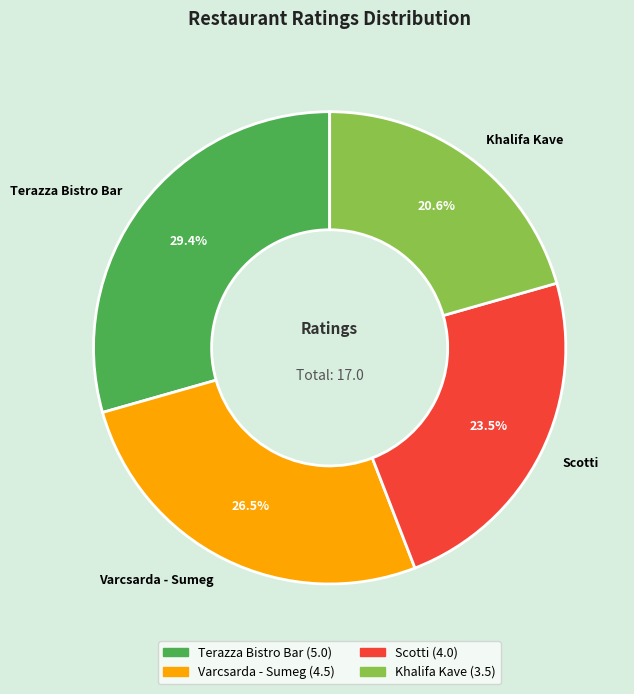

To the nearest percent, what percentage of the pie is Khalifa Kave?

21%